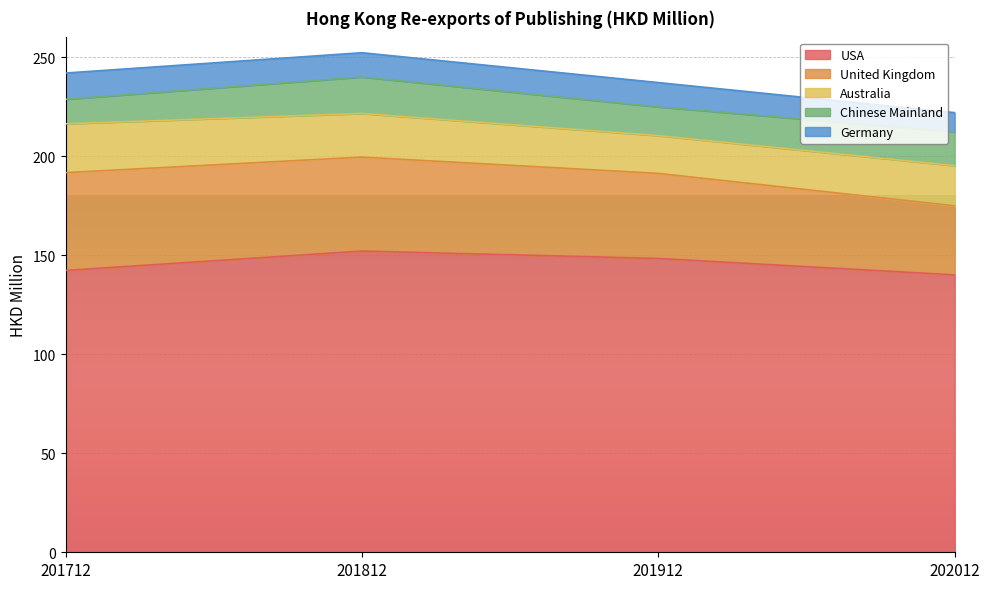

Where does the USA series first go above 148?

201812